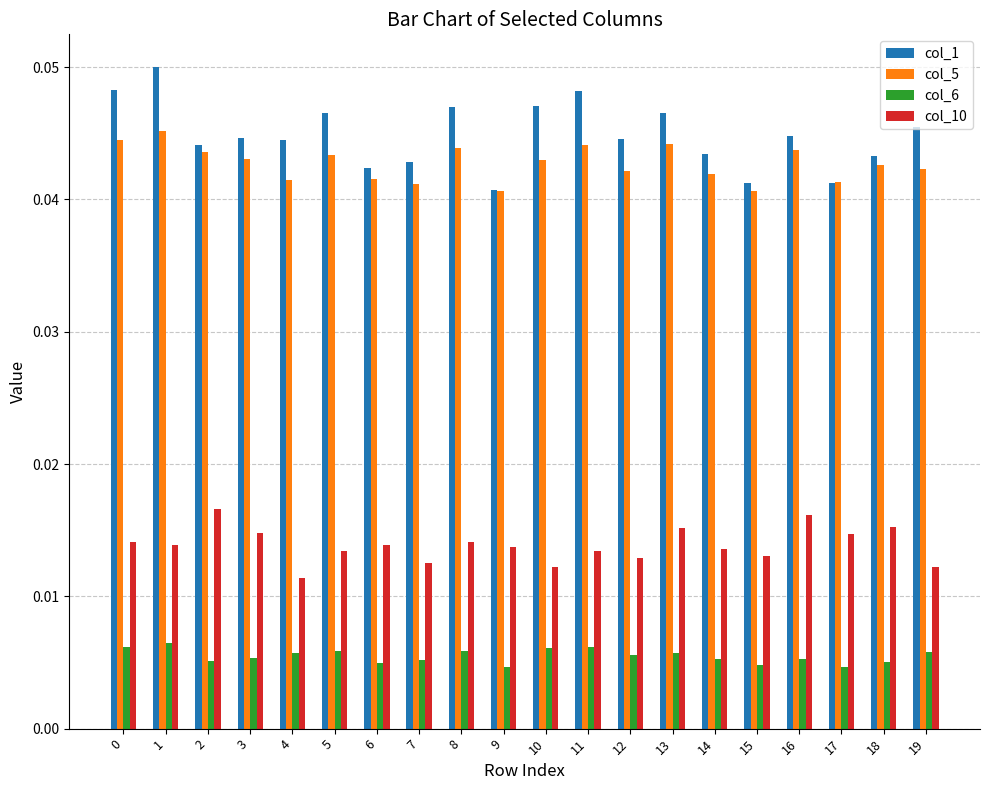

What is the sum of all col_10 values?

0.3